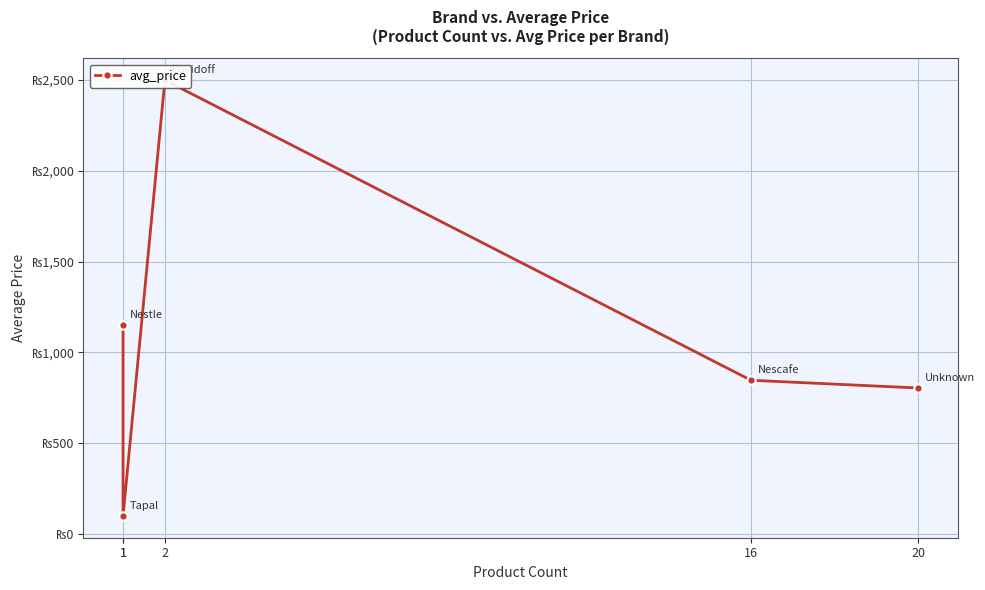

At which category does the data reach its first local valley?

1